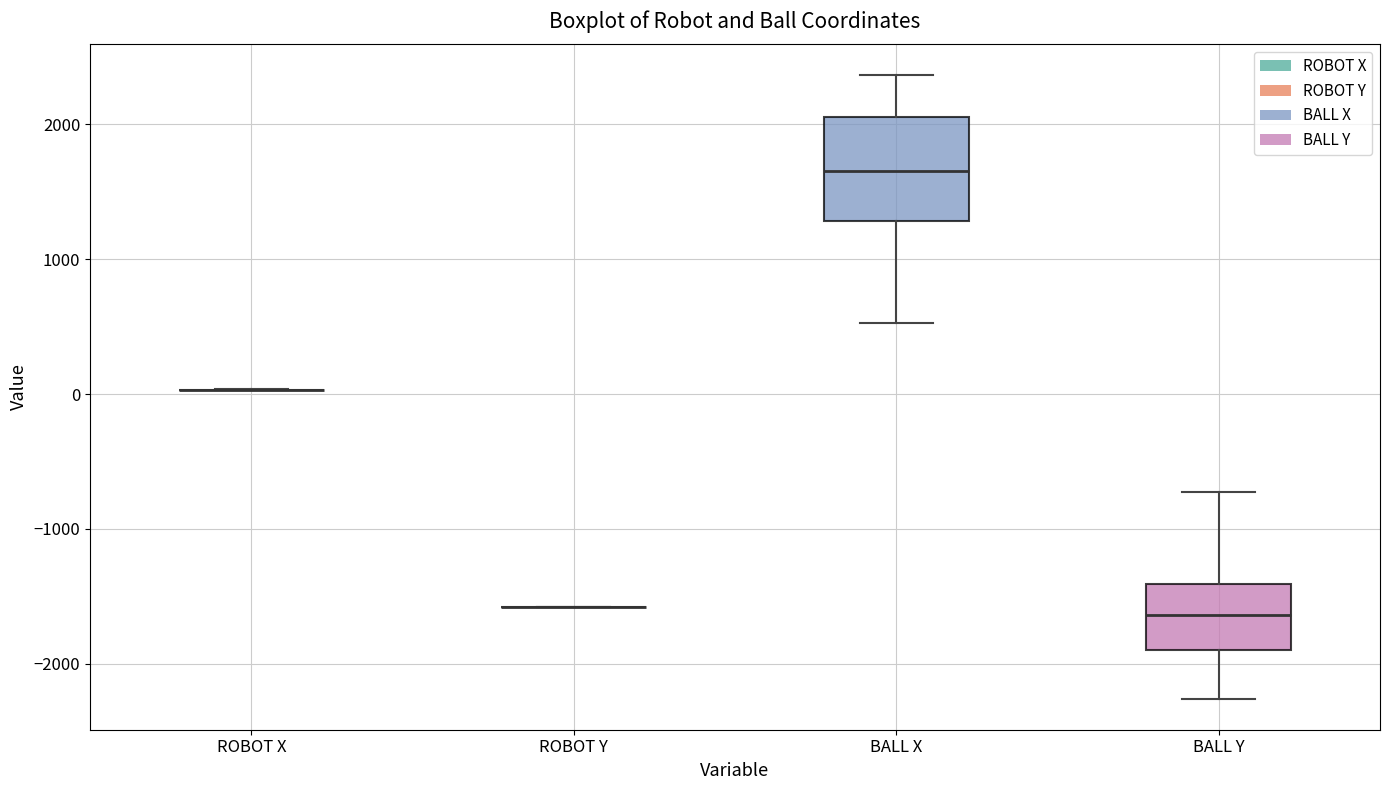

Reading left to right, read every box against the y-axis: the position of its median line, the range the box covers, and the ends of its whiskers. The values are not printed on the chart, so give them approximately, as read against the axis.

ROBOT X: box collapsed to a line at 0, whiskers 0 to 0
ROBOT Y: box collapsed to a line at -1600, whiskers -1600 to -1600
BALL X: median 1700, box 1300 to 2100, whiskers 500 to 2400
BALL Y: median -1600, box -1900 to -1400, whiskers -2300 to -700